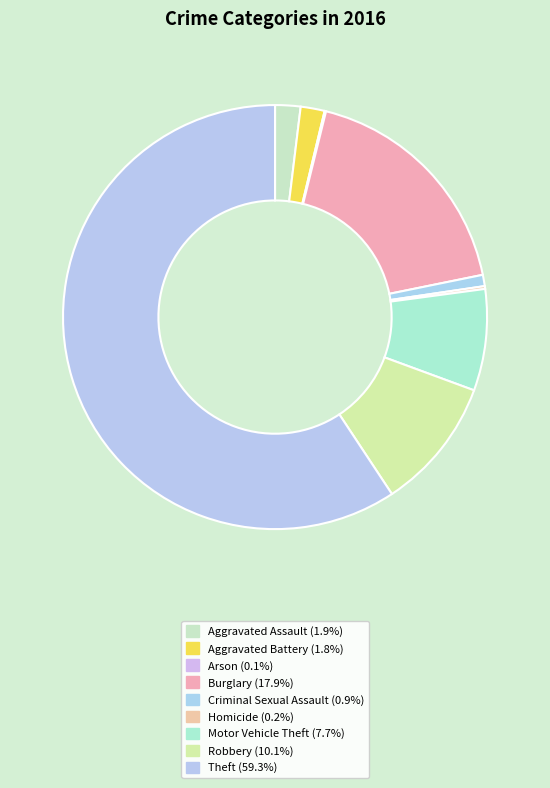

Between Aggravated Assault and Motor Vehicle Theft, which is larger?

Motor Vehicle Theft